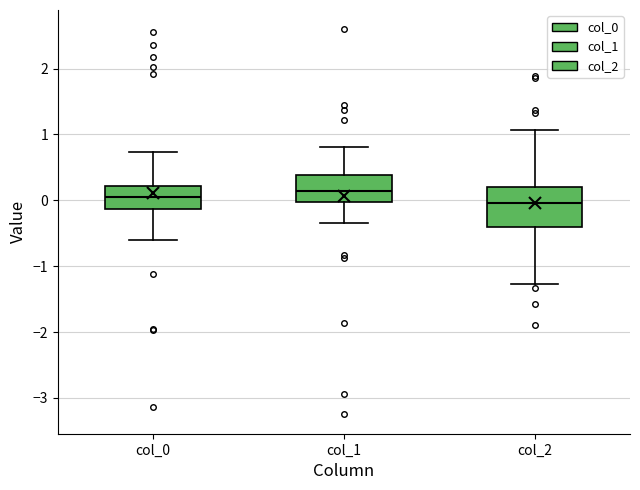

Reading left to right, transcribe this box plot: for each box, give where its median line is, the range the box spans, and where its two whiskers end, as read against the y-axis. The values are not printed on the chart, so give them approximately, as read against the axis.

col_0: median 0.1, box -0.1 to 0.2, whiskers -0.6 to 0.7
col_1: median 0.1, box 0.0 to 0.4, whiskers -0.3 to 0.8
col_2: median 0.0, box -0.4 to 0.2, whiskers -1.3 to 1.1